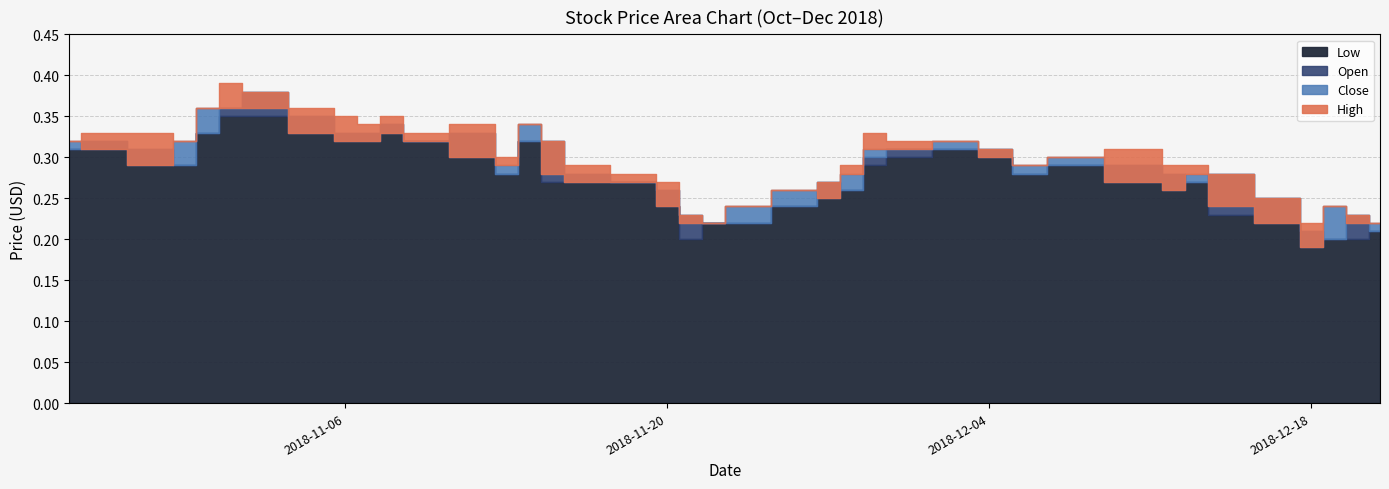

True or false: Open and High cross at least once.

False